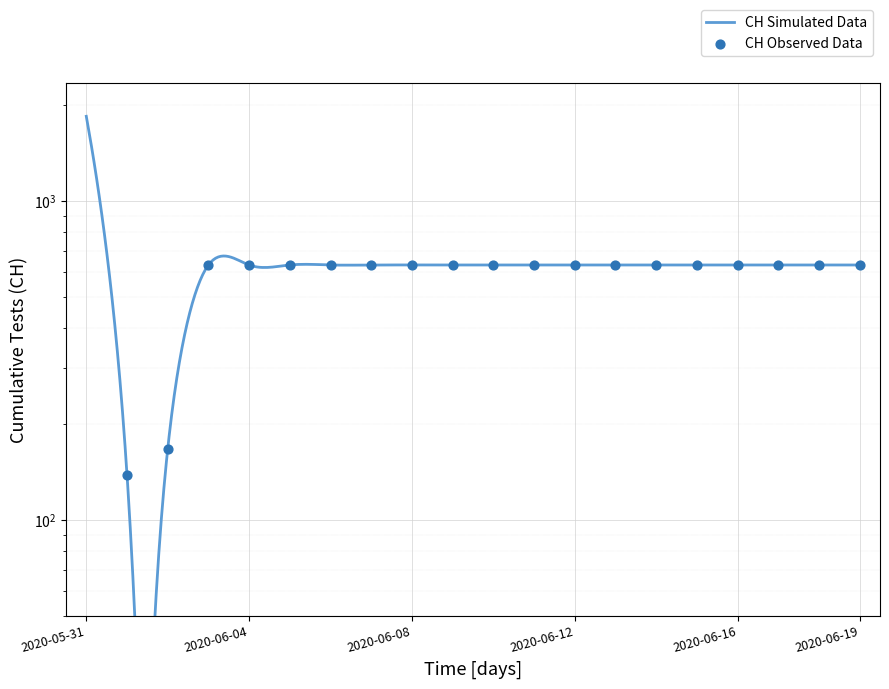

Approximately how many times larger is the value at 2020-06-07 compared to 2020-06-11?

1.0